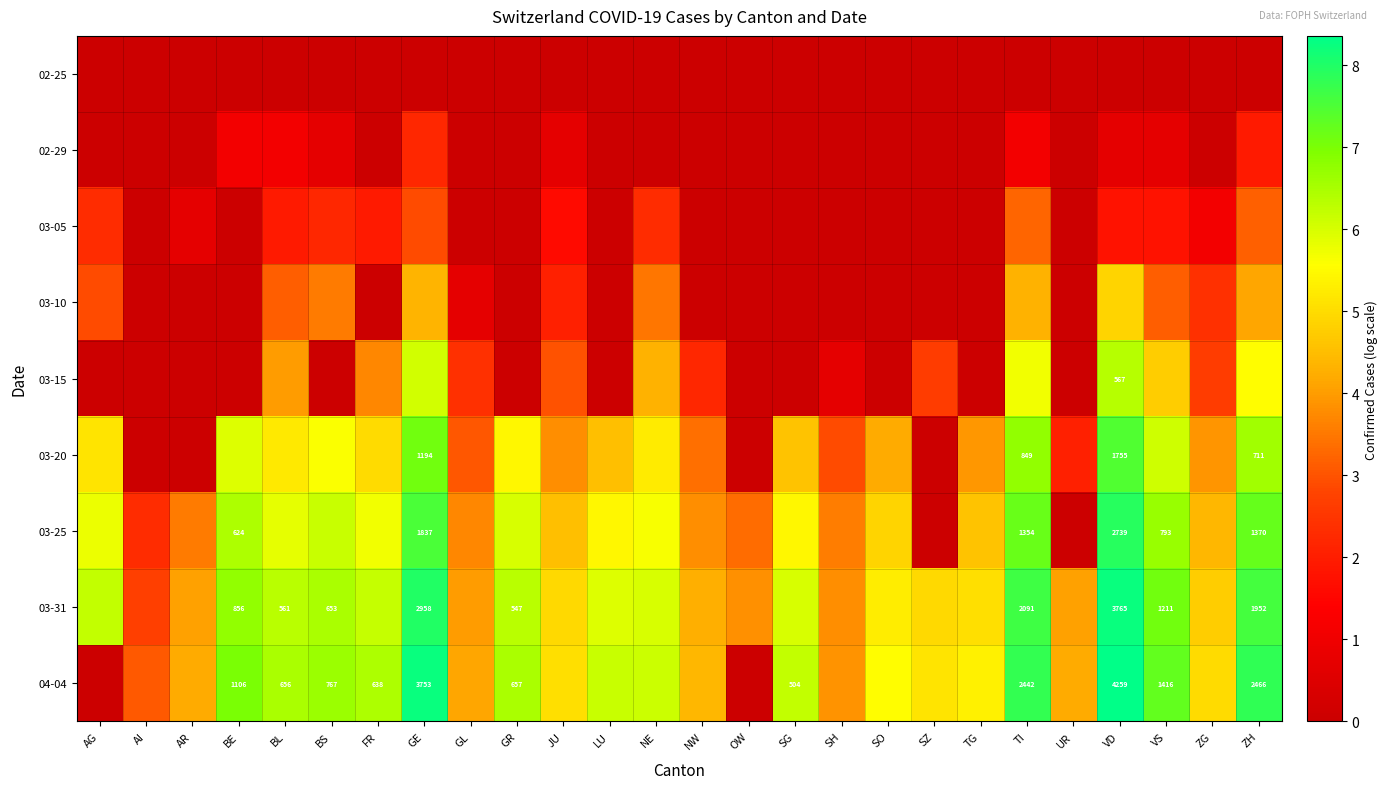

What is the difference between the second highest and minimum values in the 04-04 series?

8.2